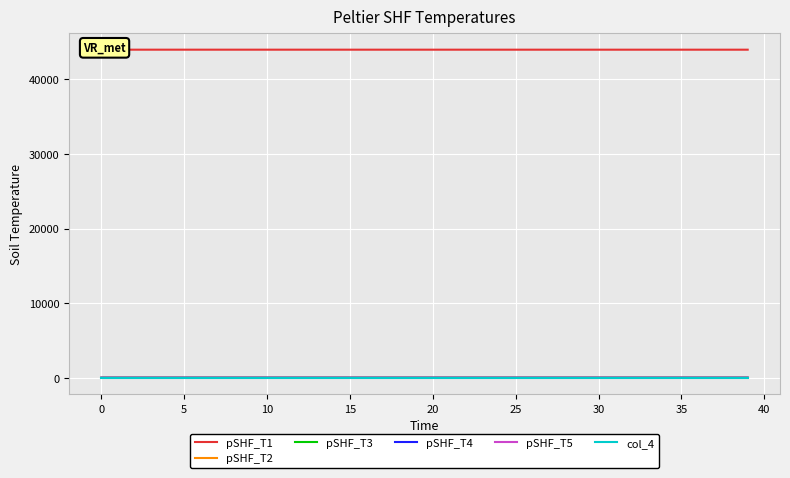

Between 21 and 23, which series saw the biggest shift?

pSHF_T1